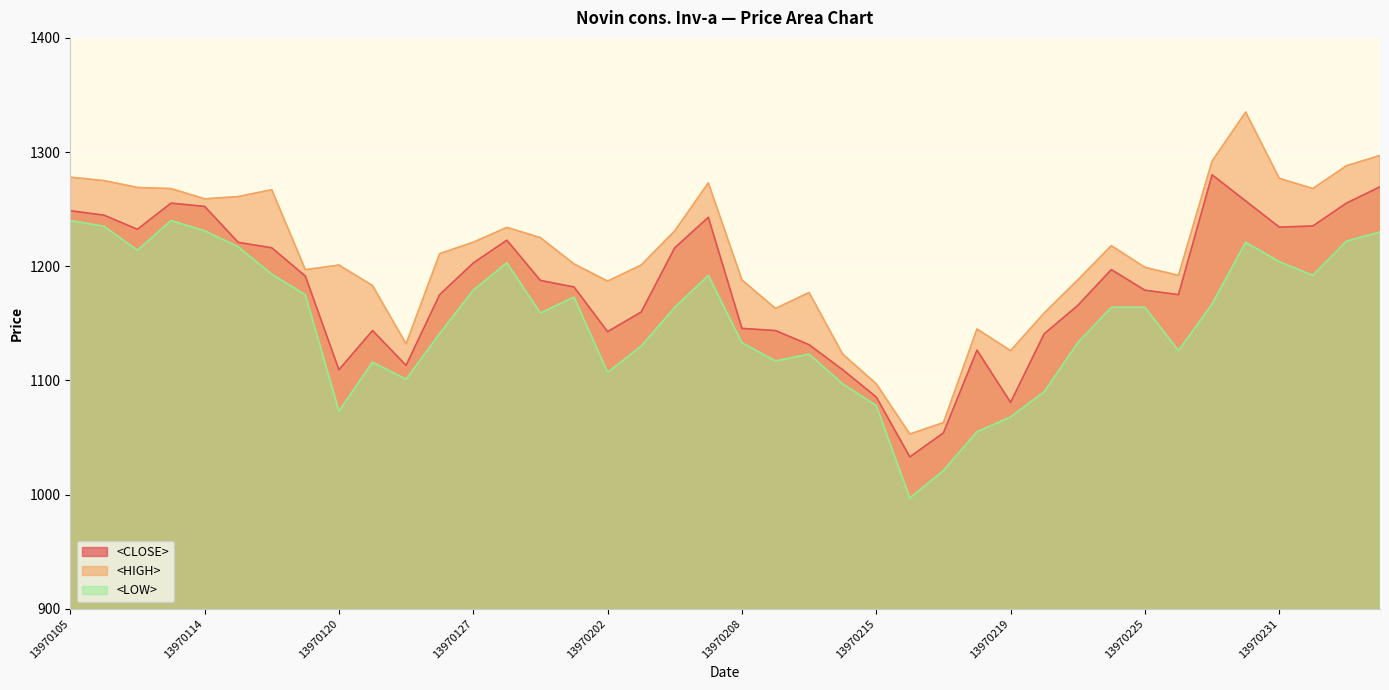

How many data points in <CLOSE> are above 1187?

20